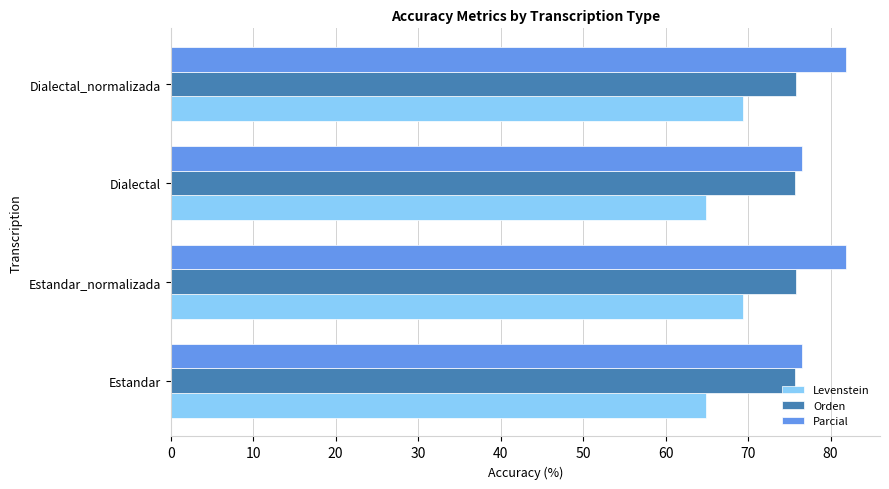

What is the spread (max minus min) of values at Estandar_normalizada?

12.5